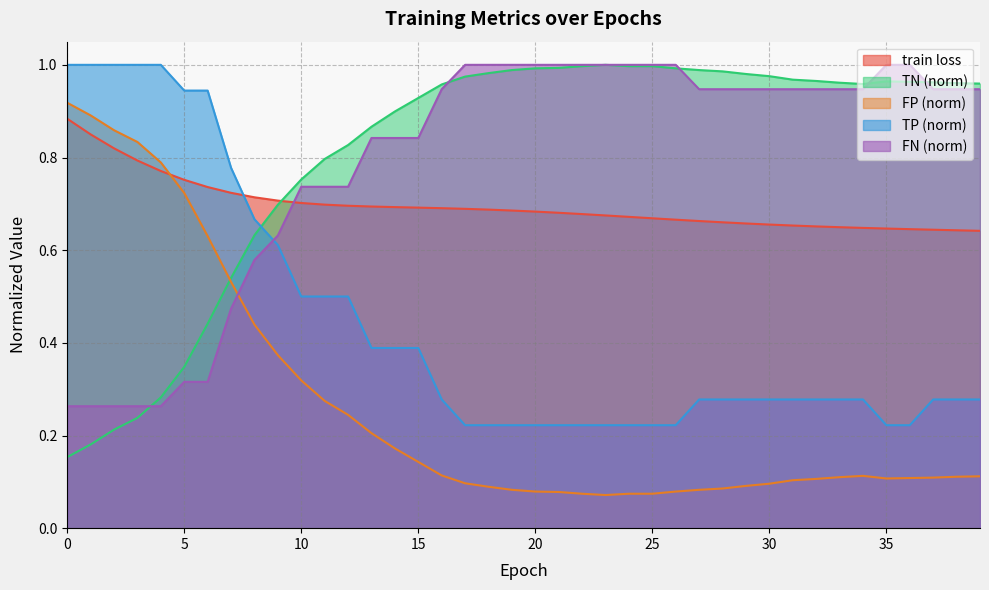

Reading left to right, what are all the values shown in this chart?

train loss: 0.9	0.8	0.8	0.8	0.8	0.8	0.7	0.7	0.7	0.7	0.7	0.7	0.7	0.7	0.7	0.7	0.7	0.7	0.7	0.7	0.7	0.7	0.7	0.7	0.7	0.7	0.7	0.7	0.7	0.7	0.7	0.7	0.7	0.6	0.6	0.6	0.6	0.6	0.6	0.6
TN: 0.9	0.9	0.9	0.8	0.8	0.7	0.6	0.5	0.4	0.4	0.3	0.3	0.2	0.2	0.2	0.1	0.1	0.1	0.1	0.1	0.1	0.1	0.1	0.1	0.1	0.1	0.1	0.1	0.1	0.1	0.1	0.1	0.1	0.1	0.1	0.1	0.1	0.1	0.1	0.1
FP: 0.2	0.2	0.2	0.2	0.3	0.3	0.4	0.5	0.6	0.7	0.8	0.8	0.8	0.9	0.9	0.9	1.0	1.0	1.0	1.0	1.0	1.0	1.0	1.0	1.0	1.0	1.0	1.0	1.0	1.0	1.0	1.0	1.0	1.0	1.0	1.0	1.0	1.0	1.0	1.0
TP: 1.0	1.0	1.0	1.0	1.0	0.9	0.9	0.8	0.7	0.6	0.5	0.5	0.5	0.4	0.4	0.4	0.3	0.2	0.2	0.2	0.2	0.2	0.2	0.2	0.2	0.2	0.2	0.3	0.3	0.3	0.3	0.3	0.3	0.3	0.3	0.2	0.2	0.3	0.3	0.3
FN: 0.3	0.3	0.3	0.3	0.3	0.3	0.3	0.5	0.6	0.6	0.7	0.7	0.7	0.8	0.8	0.8	0.9	1.0	1.0	1.0	1.0	1.0	1.0	1.0	1.0	1.0	1.0	0.9	0.9	0.9	0.9	0.9	0.9	0.9	0.9	1.0	1.0	0.9	0.9	0.9